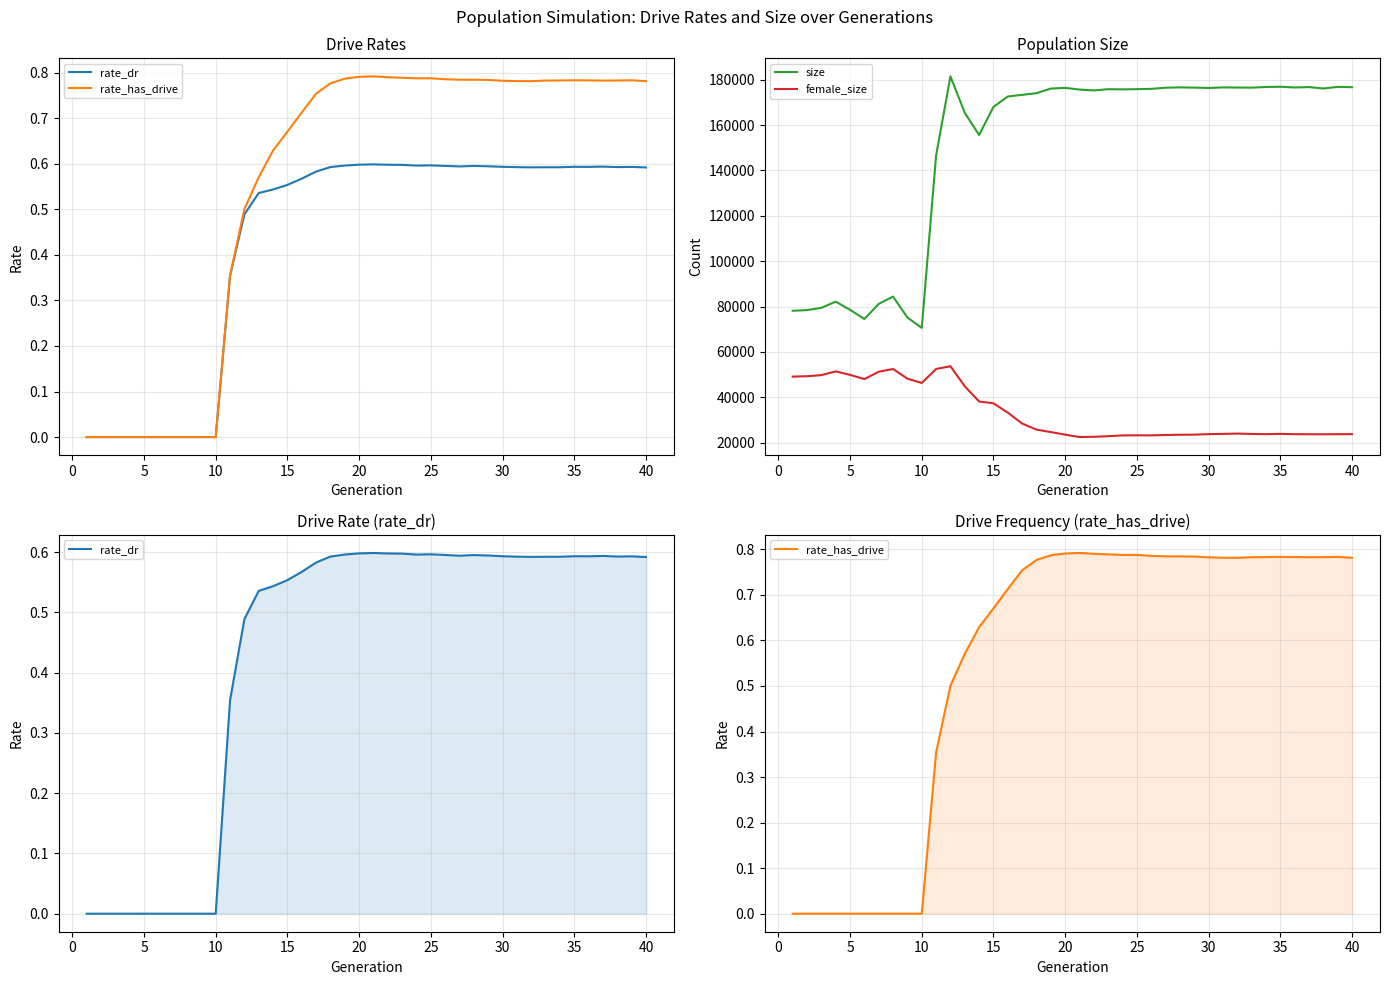

True or false: size and female_size cross at least once.

False